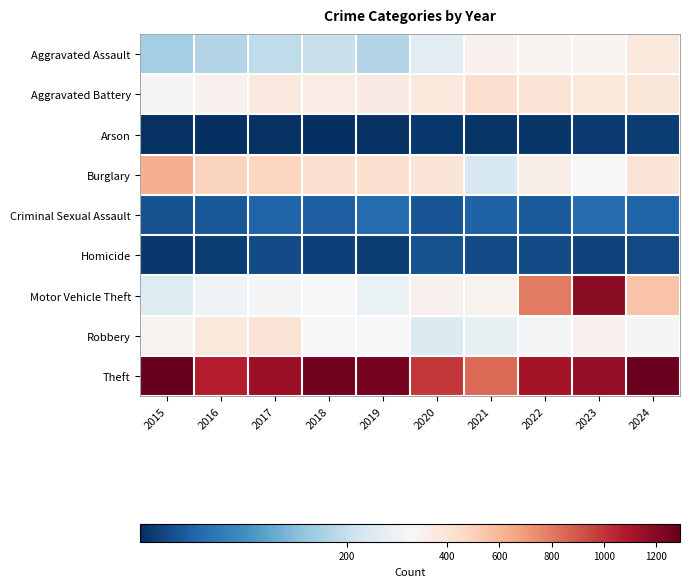

Reading right to left, list all the values displayed in this chart.

Aggravated Assault: 2024=365	2023=282	2022=290	2021=305	2020=230	2019=185	2018=203	2017=196	2016=186	2015=173
Aggravated Battery: 2024=387	2023=368	2022=392	2021=426	2020=369	2019=347	2018=338	2017=357	2016=302	2015=271
Arson: 2024=19	2023=16	2022=12	2021=10	2020=14	2019=9	2018=7	2017=8	2016=6	2015=8
Burglary: 2024=389	2023=261	2022=332	2021=218	2020=389	2019=435	2018=429	2017=479	2016=492	2015=625
Criminal Sexual Assault: 2024=57	2023=65	2022=47	2021=55	2020=41	2019=64	2018=50	2017=57	2016=44	2015=38
Homicide: 2024=31	2023=25	2022=33	2021=32	2020=38	2019=19	2018=23	2017=32	2016=20	2015=15
Motor Vehicle Theft: 2024=554	2023=1188	2022=796	2021=294	2020=302	2019=242	2018=261	2017=257	2016=251	2015=226
Robbery: 2024=272	2023=302	2022=256	2021=241	2020=224	2019=258	2018=262	2017=403	2016=367	2015=296
Theft: 2024=1270	2023=1167	2022=1116	2021=841	2020=991	2019=1245	2018=1253	2017=1138	2016=1071	2015=1291